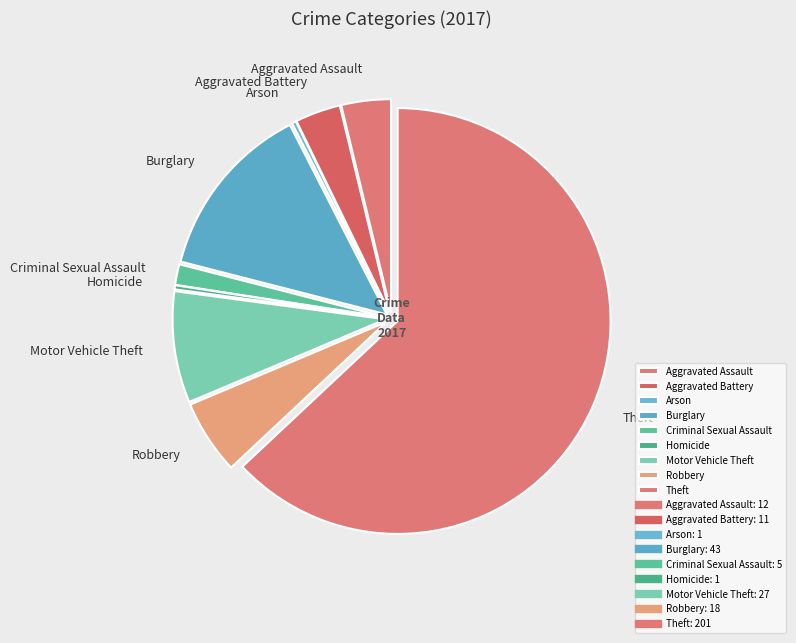

How many segments does this pie chart have?

9